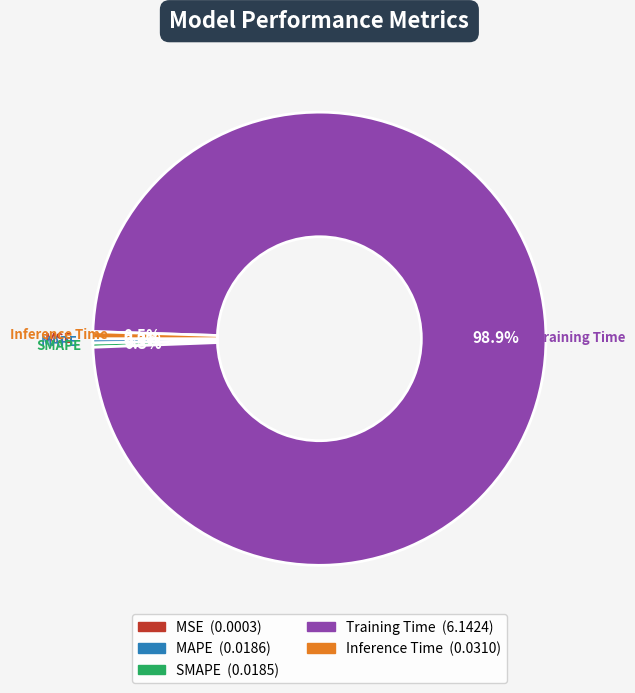

Which category has the biggest portion of the pie?

Training Time